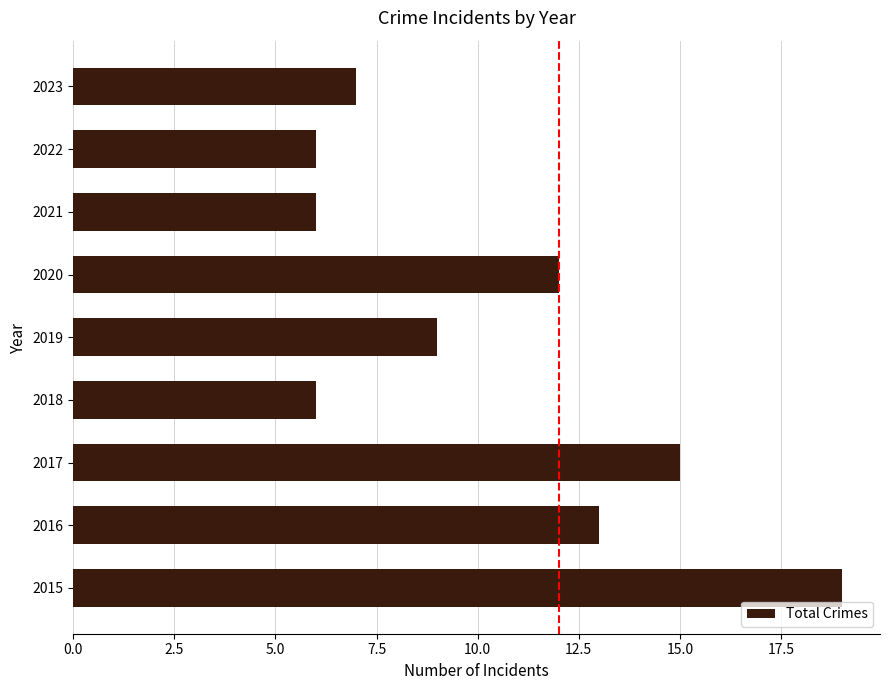

The chart shows a value of 26 at 2015. True or false?

False